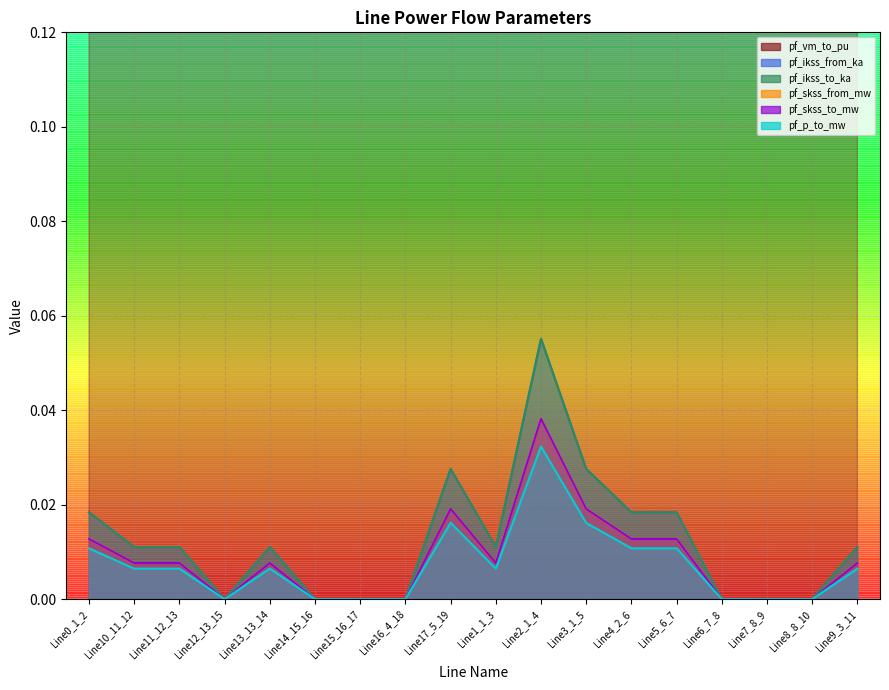

Count the number of data series in this chart.

6